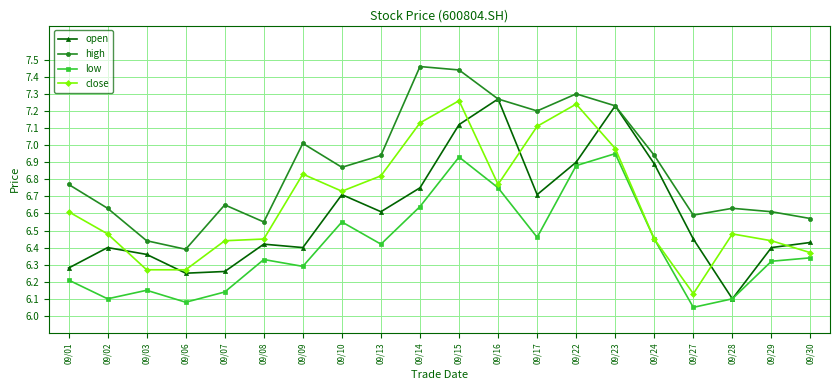

Where is close nearest to the value 6?

09/27